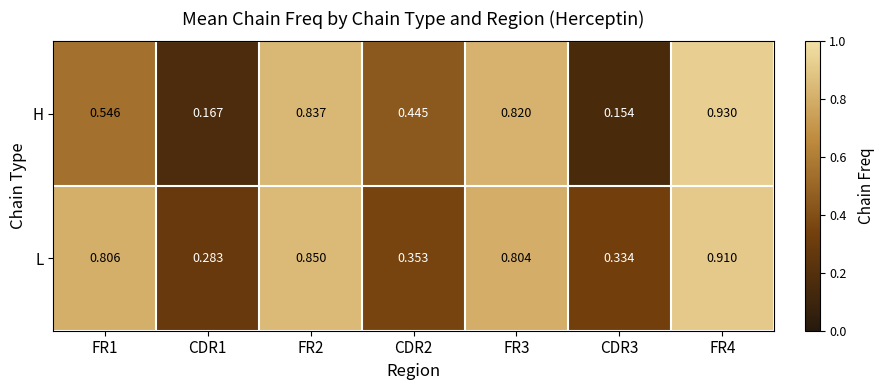

Rank the series by their maximum value, from highest to lowest.

H, L